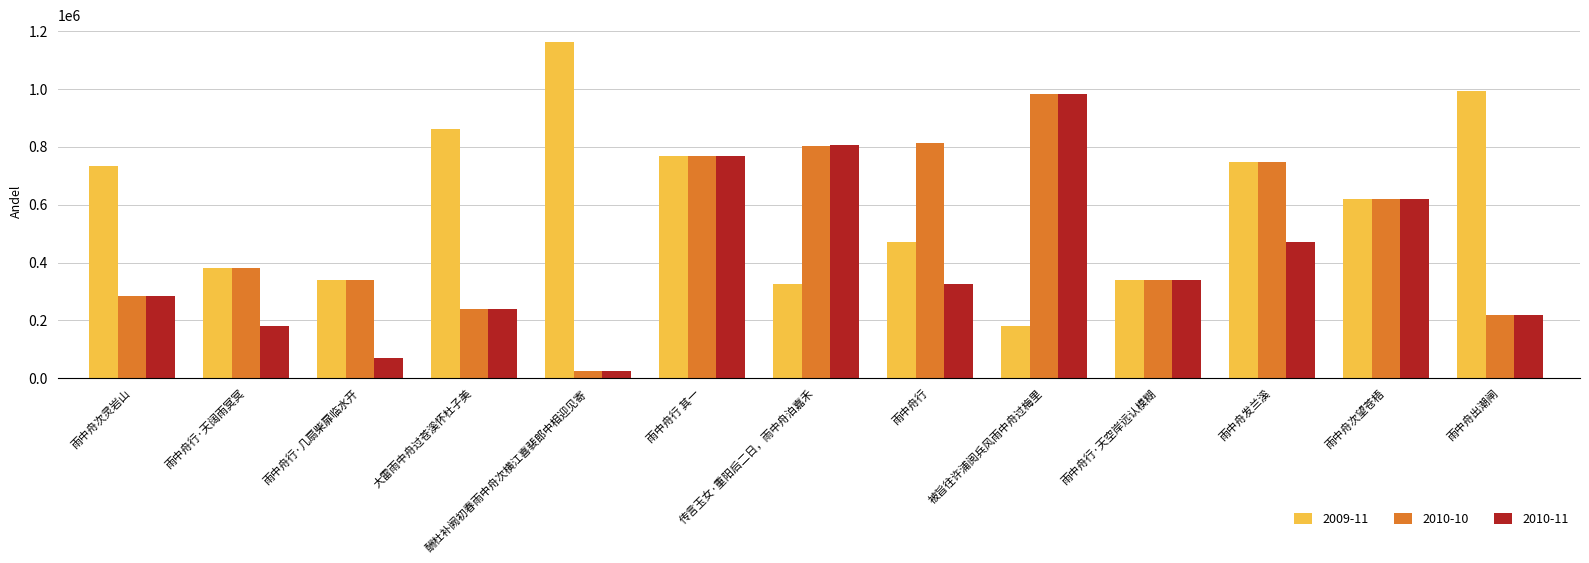

Does the chart contain stacked bars?

No